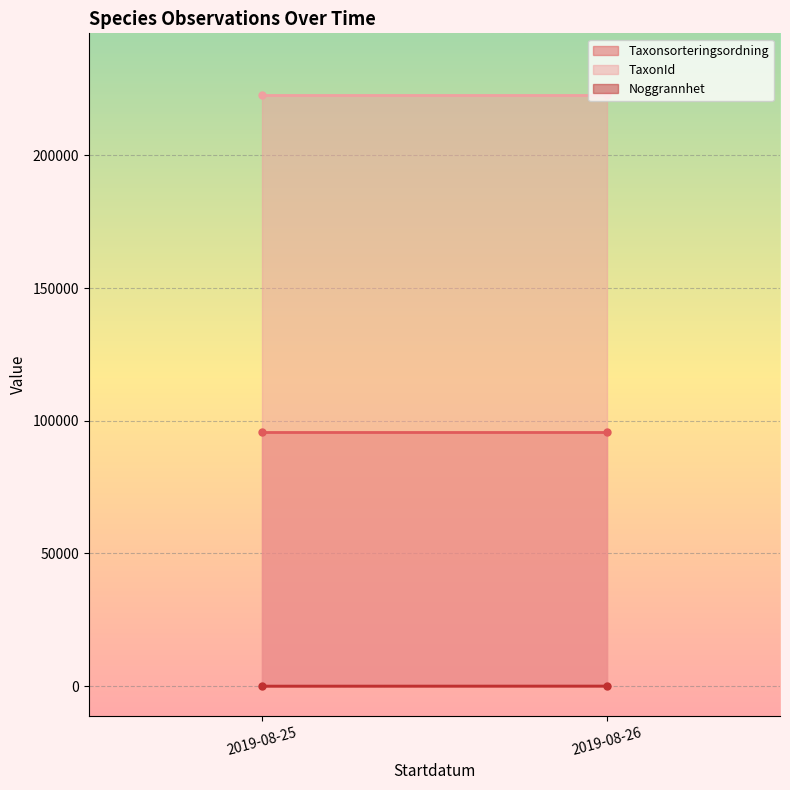

The Taxonsorteringsordning series shows 65780 at 2019-08-26. True or false?

False